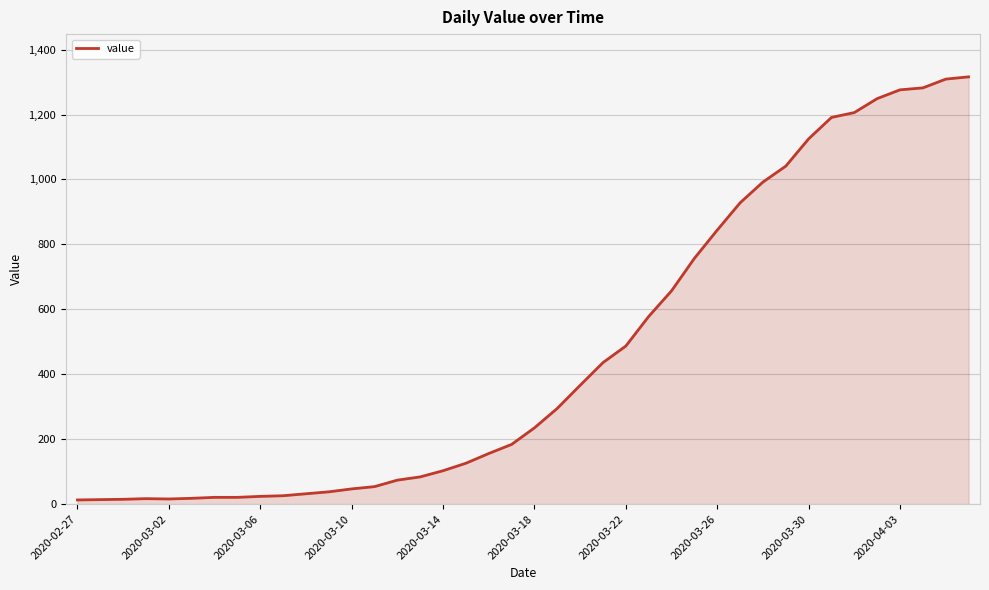

What is the maximum value shown in the chart?

1316